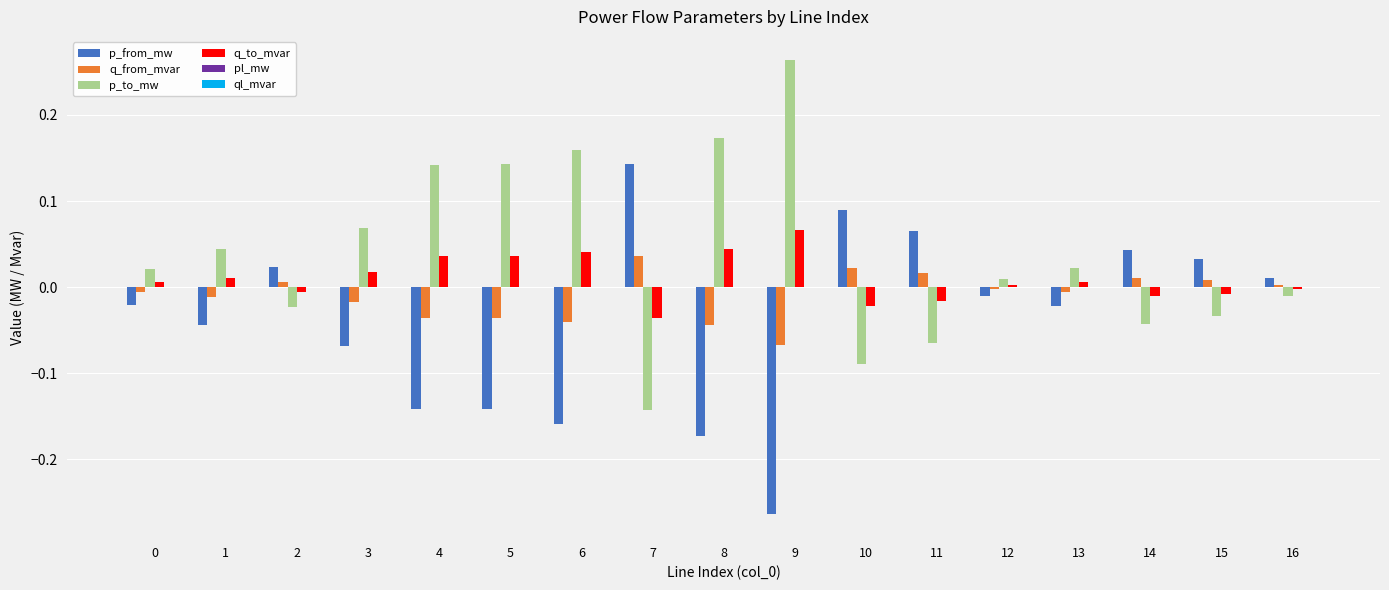

Which series has the largest total across all categories?

p_to_mw